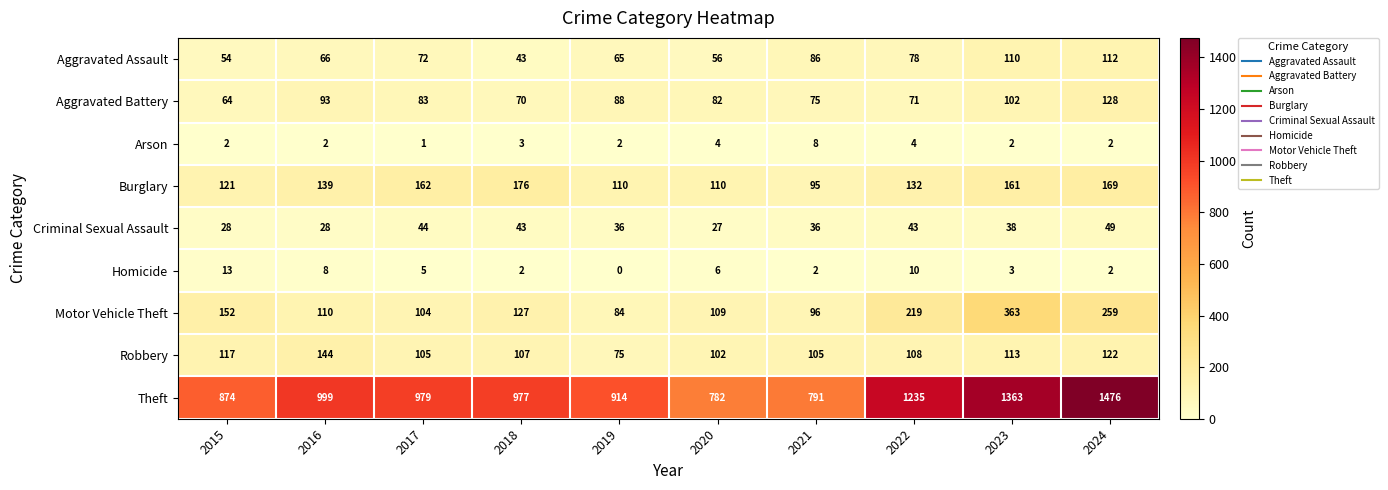

Is it true that Homicide equals 21 at 2015?

False